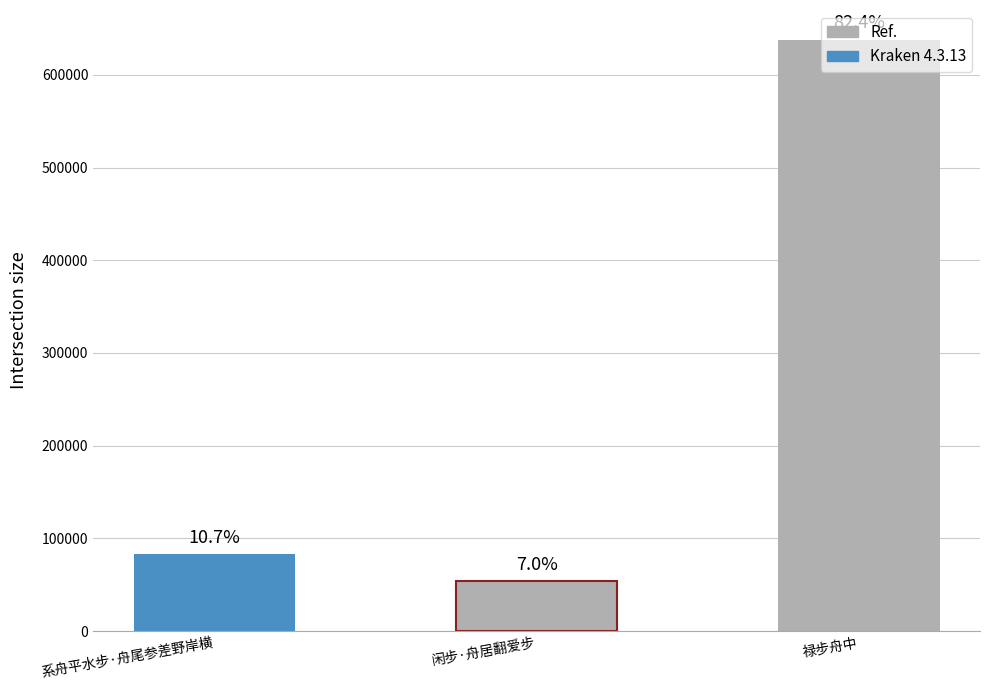

The value at 系舟平水步·舟尾参差野岸横 is 20304. True or false?

False